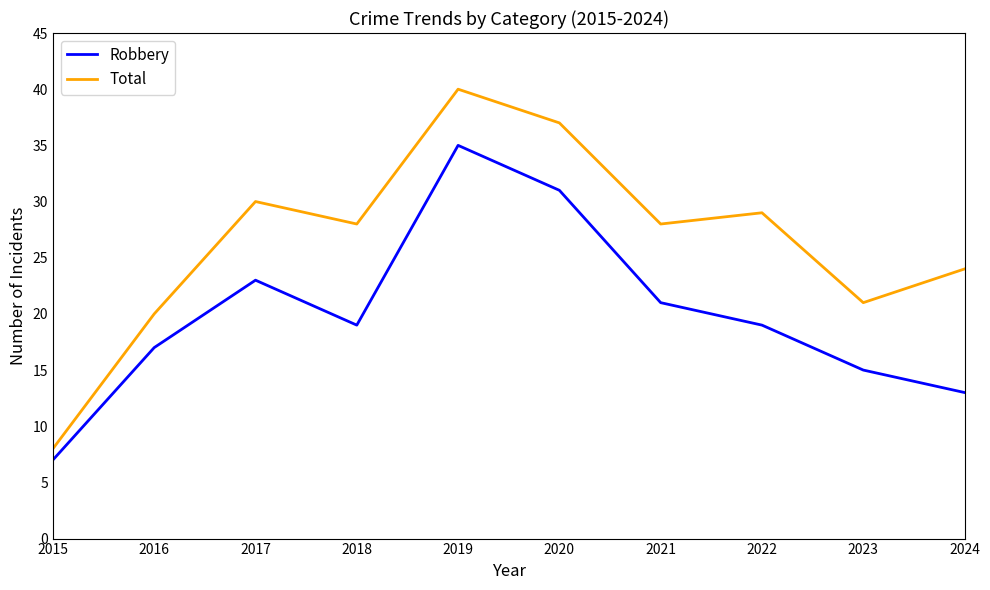

What are all the series names shown in the legend?

Robbery, Total